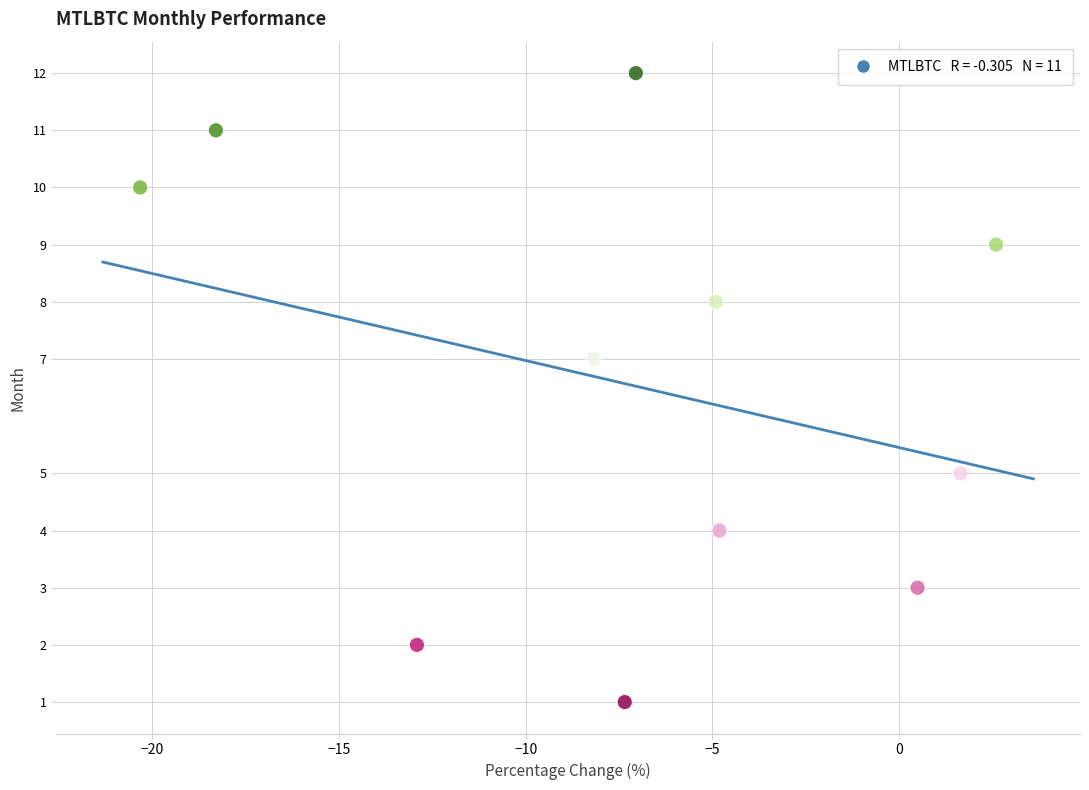

What is the average Y value?

7